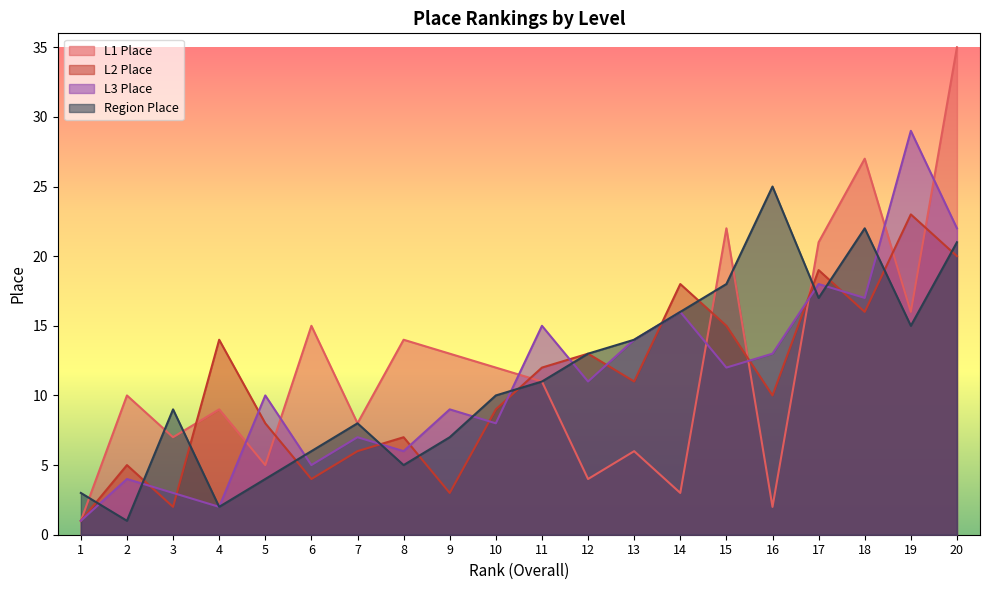

Which series has the largest total across all categories?

L1 Place